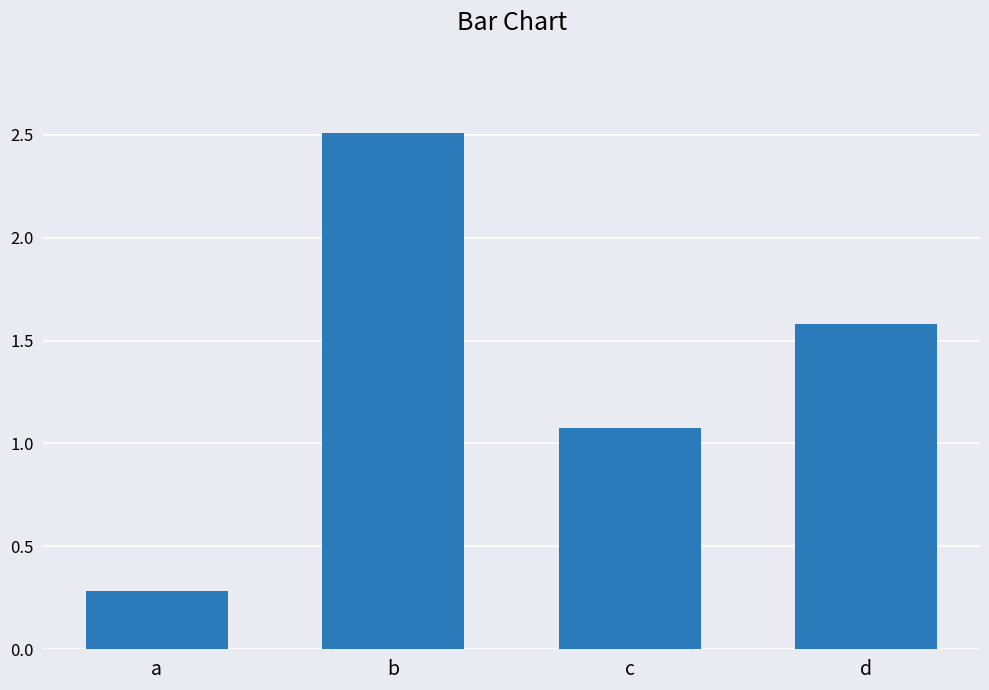

What is the smallest value displayed?

0.3